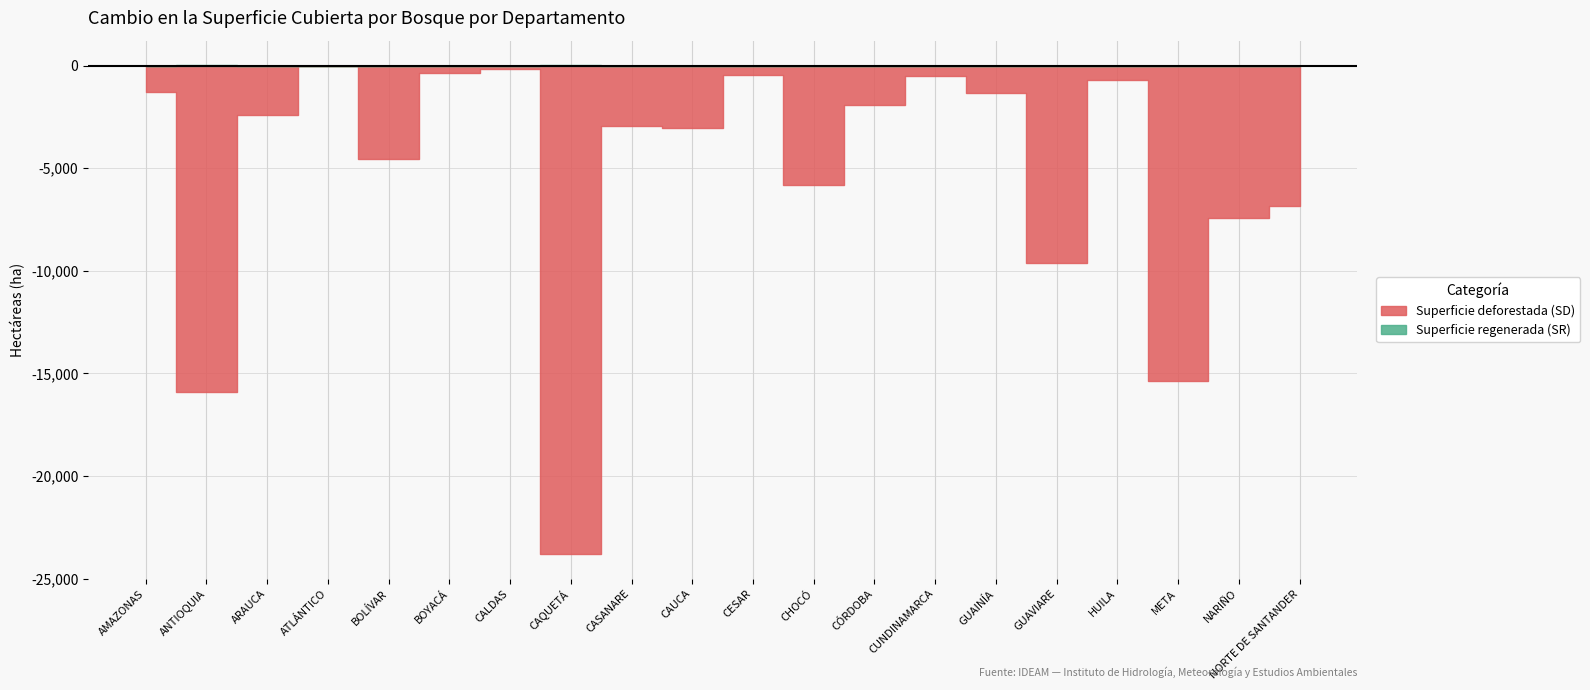

At GUAINÍA, list the series in order from largest to smallest.

Superficie deforestada (SD), Superficie regenerada (SR)